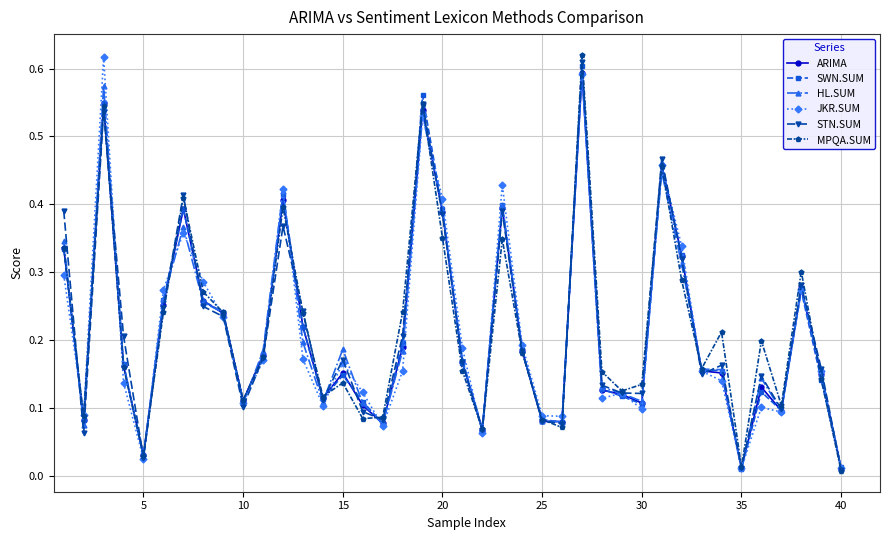

What is the sum of all HL.SUM values?

8.5